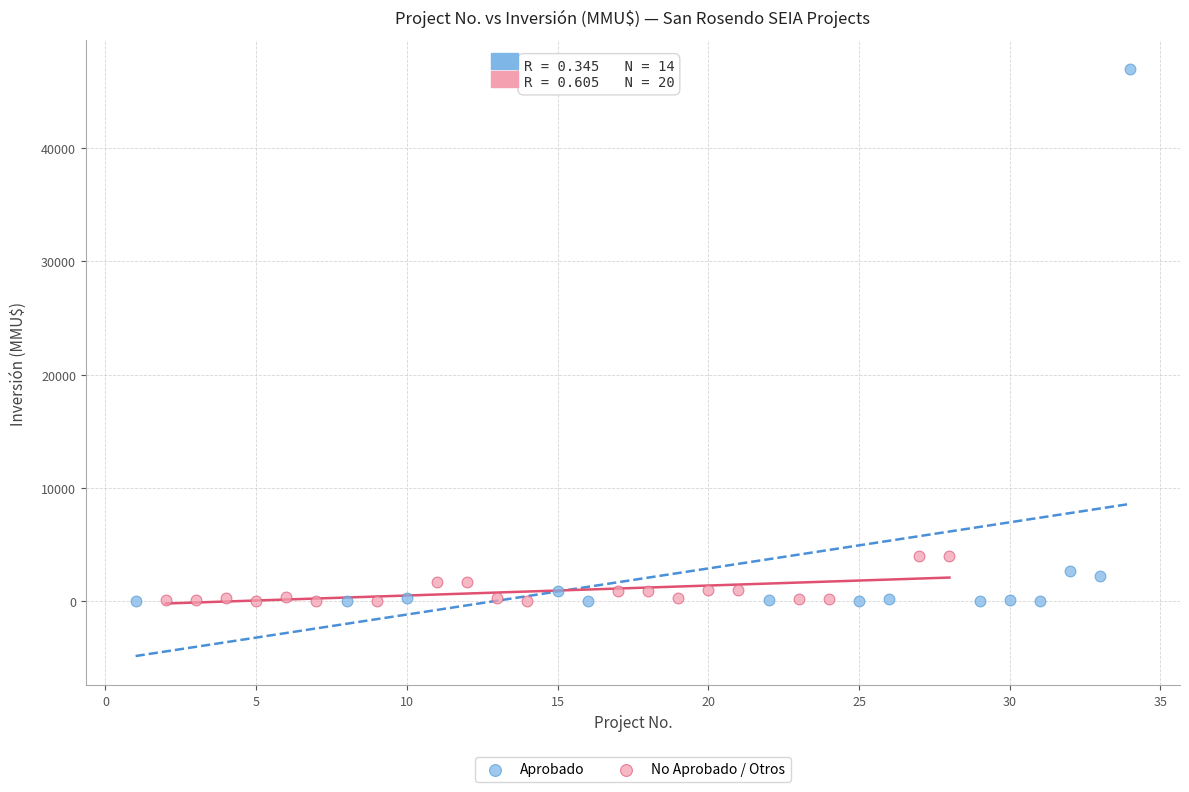

Which series contains the highest Y value?

Aprobado